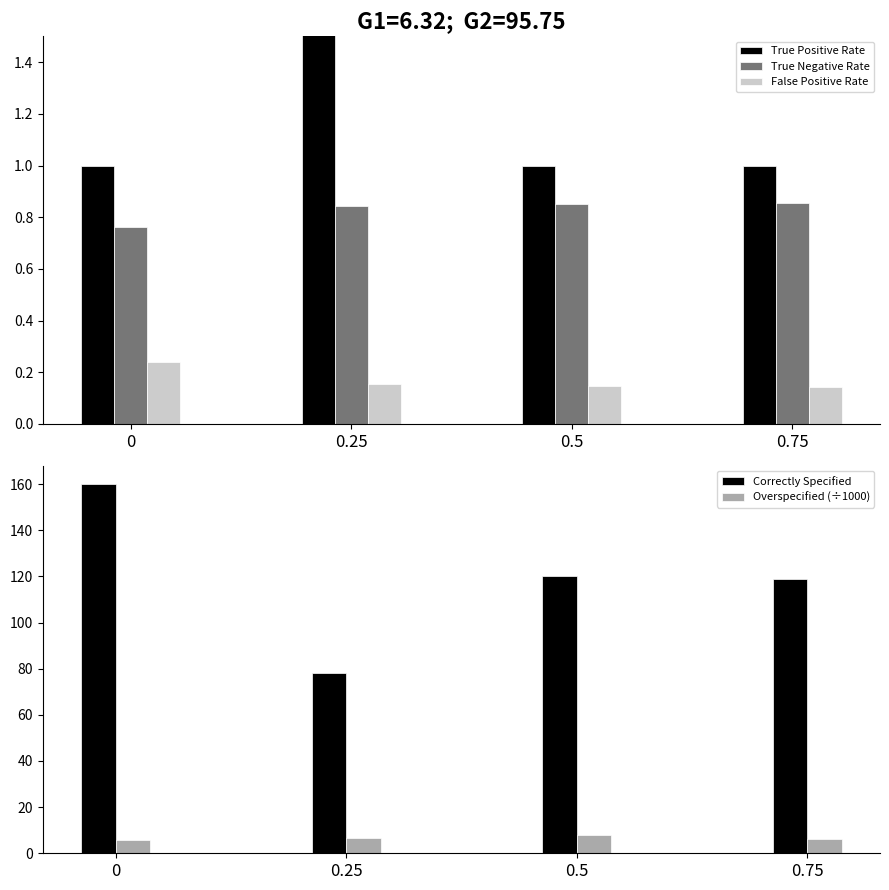

Reading left to right, what are all the values shown in this chart?

True Positive Rate: 0=1.0	0.25=3.1	0.5=1.0	0.75=1.0
True Negative Rate: 0=0.8	0.25=0.8	0.5=0.9	0.75=0.9
False Positive Rate: 0=0.2	0.25=0.2	0.5=0.1	0.75=0.1
Correctly Specified: 0=160.0	0.25=78.0	0.5=120.1	0.75=118.9
Overspecified (÷1000): 0=5.7	0.25=6.4	0.5=8.0	0.75=6.4